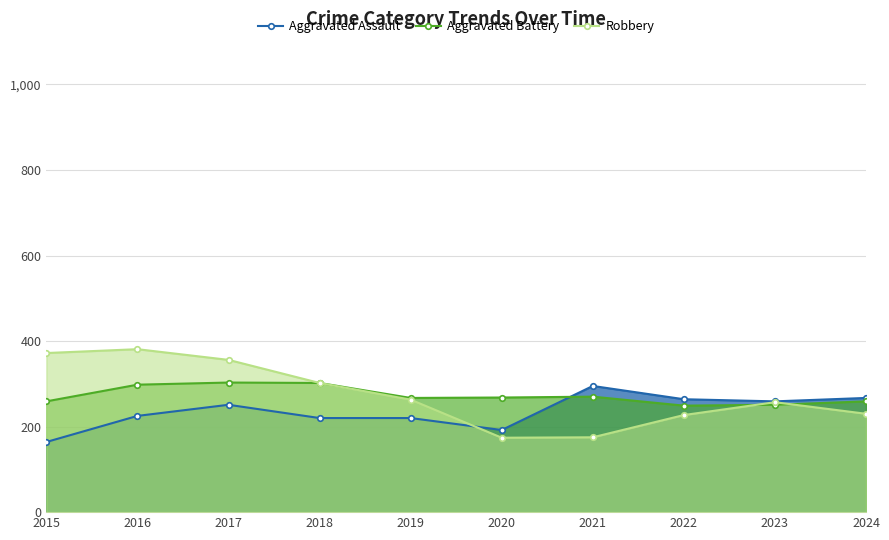

Which series has the largest total across all categories?

Robbery